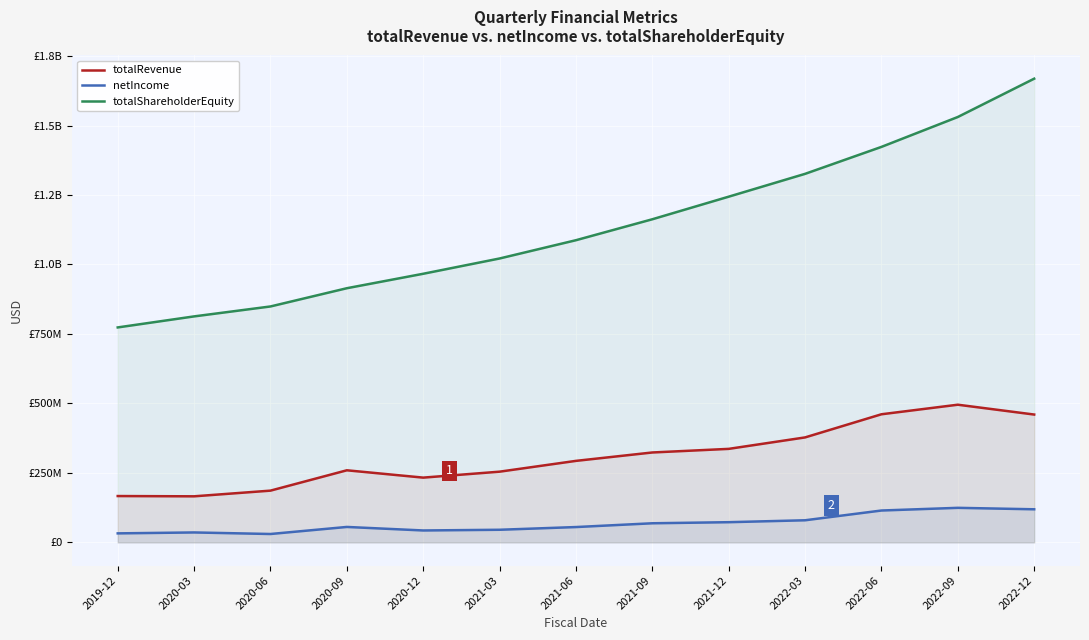

True or false: netIncome has a value of 32436000 at 2019-12.

True